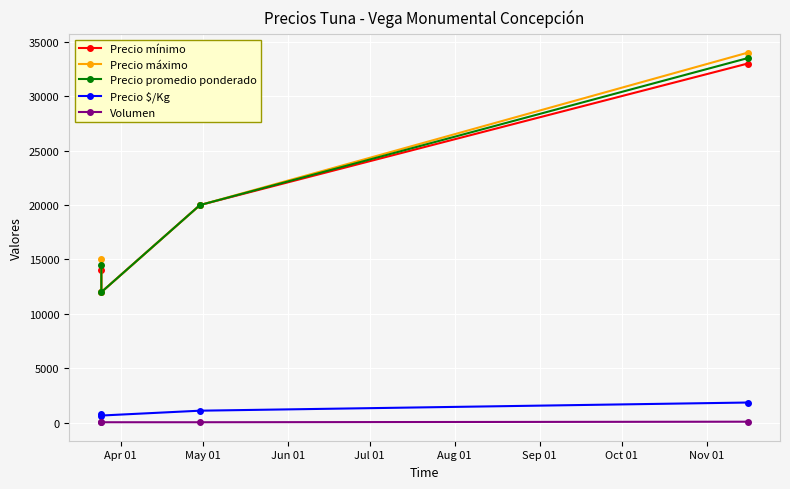

Does the chart display data point markers on the line(s)?

Yes